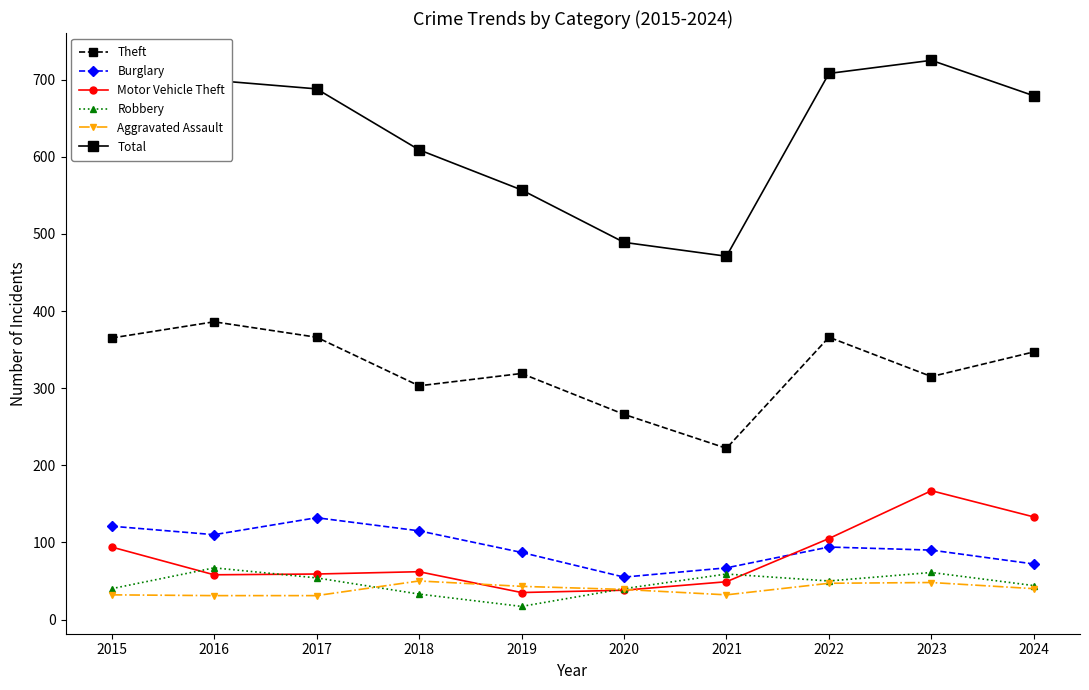

True or false: Theft and Aggravated Assault cross at least once.

False